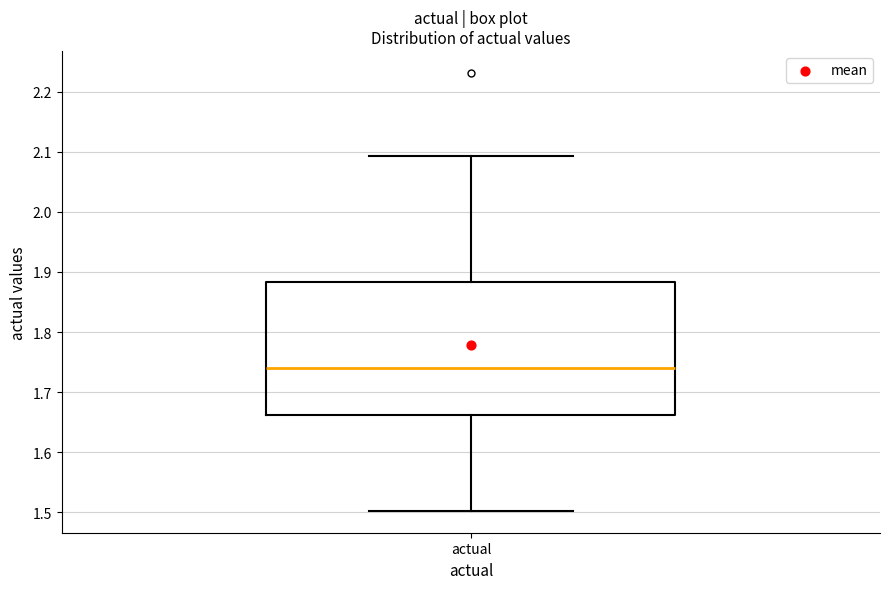

Where does the upper whisker of the box for actual end on the y-axis? The values are not printed on the chart, so give them approximately, as read against the axis.

2.09